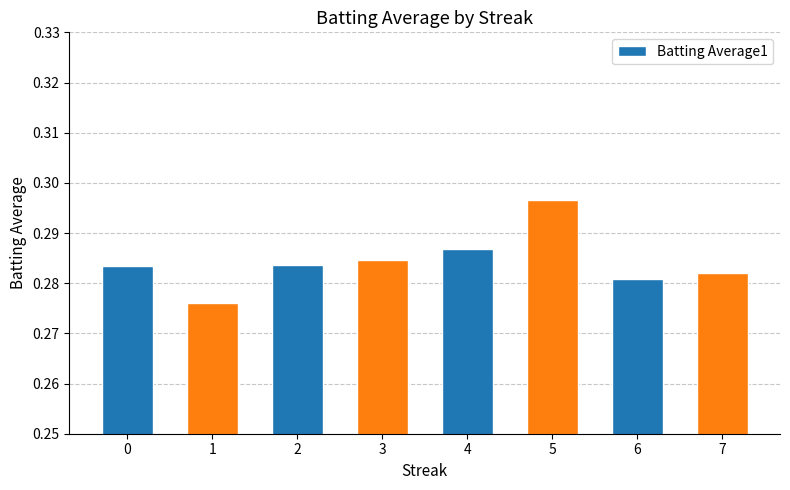

Which category has the highest value across all series?

5